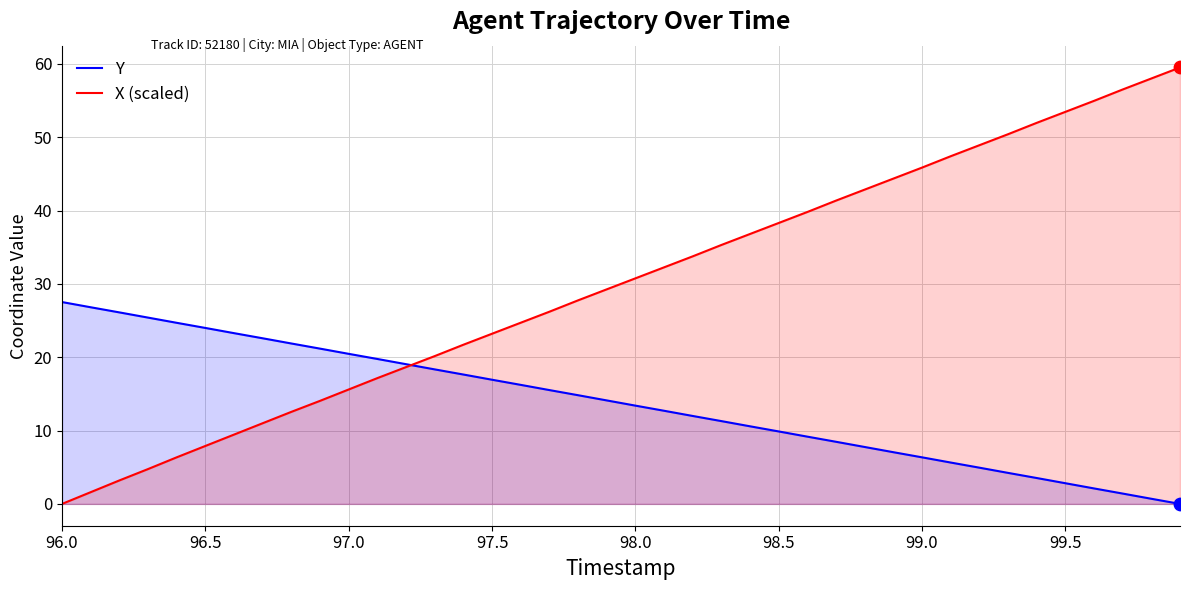

Which series has the largest total across all categories?

X (scaled)